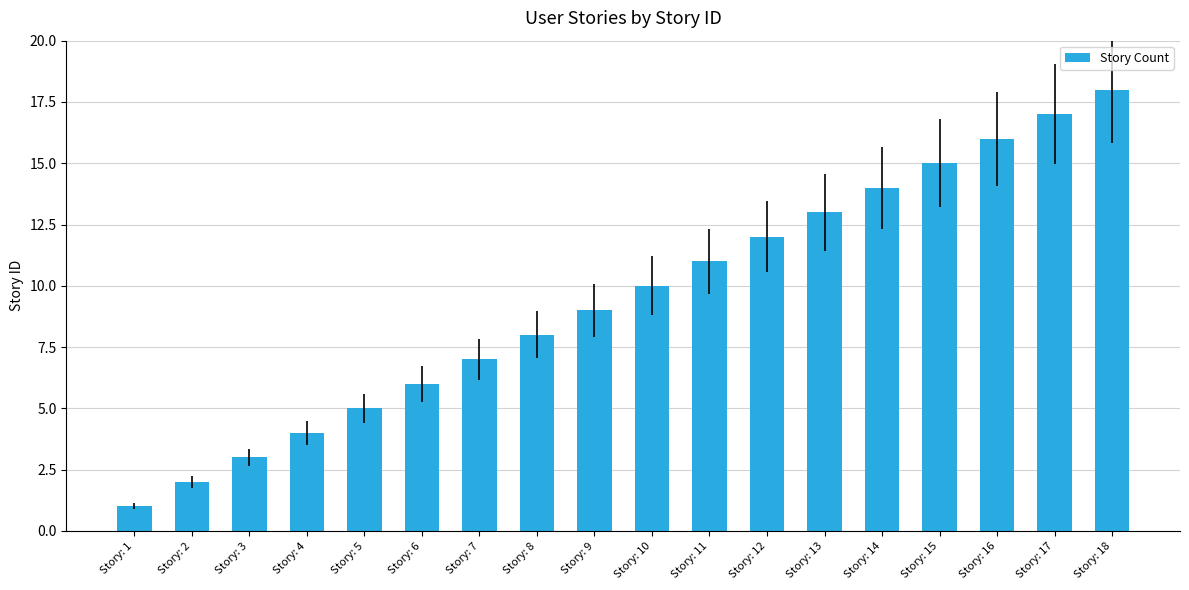

Read the value at Story: 6.

6